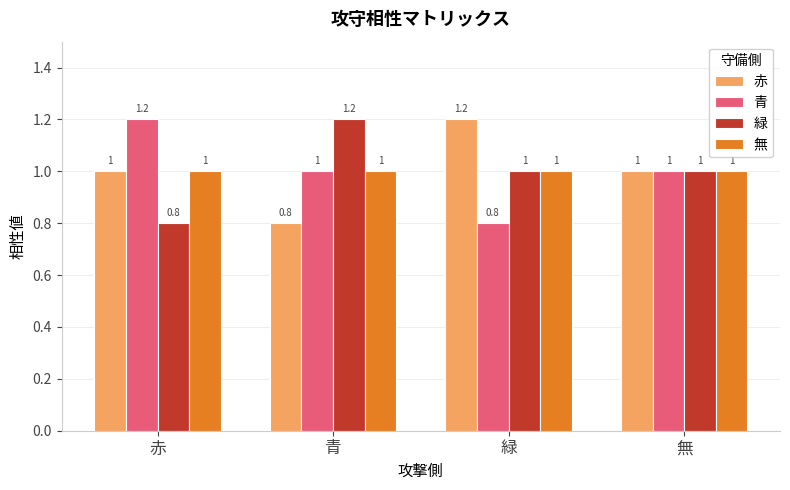

What is the difference between the maximum and minimum values in the 赤 series?

0.4